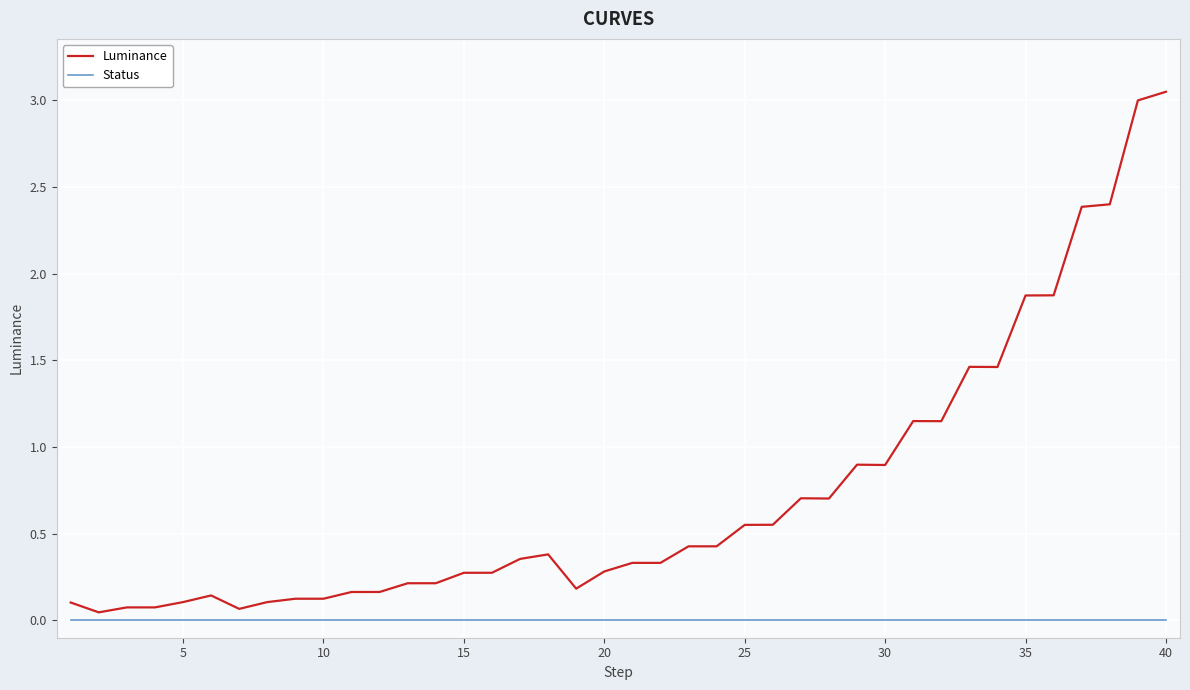

List the series in order of their overall mean, lowest first.

Status, Luminance